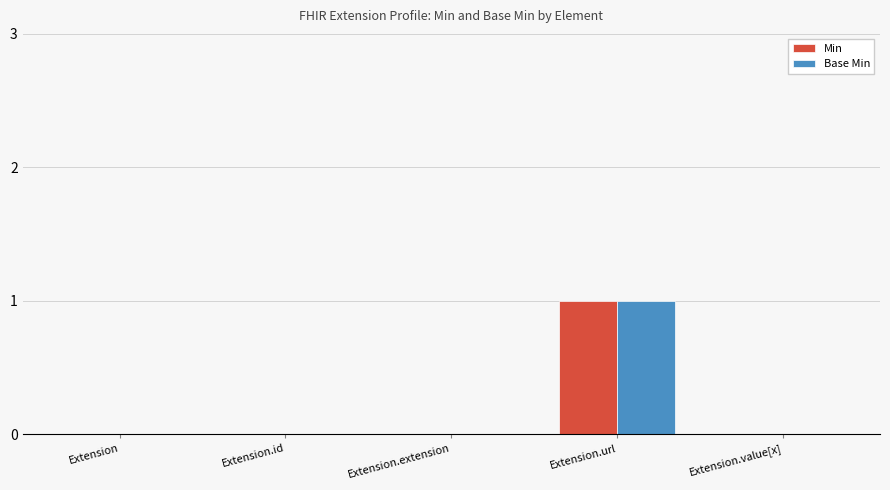

At which category is the sum across all series the highest?

Extension.url